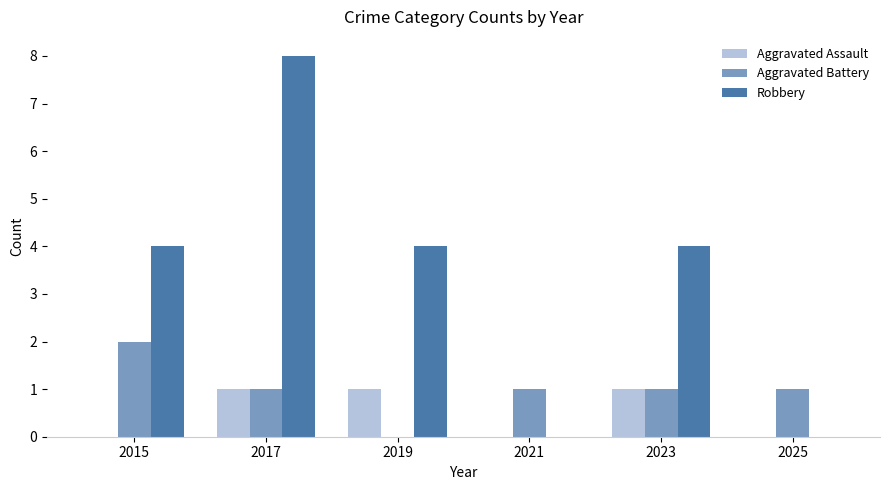

Are the bars grouped side by side (vs. stacked)?

Yes